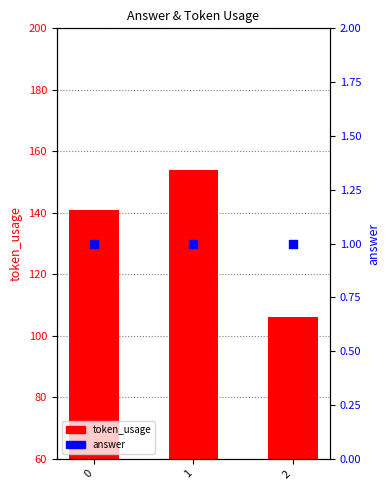

Which series reaches the minimum Y coordinate?

answer